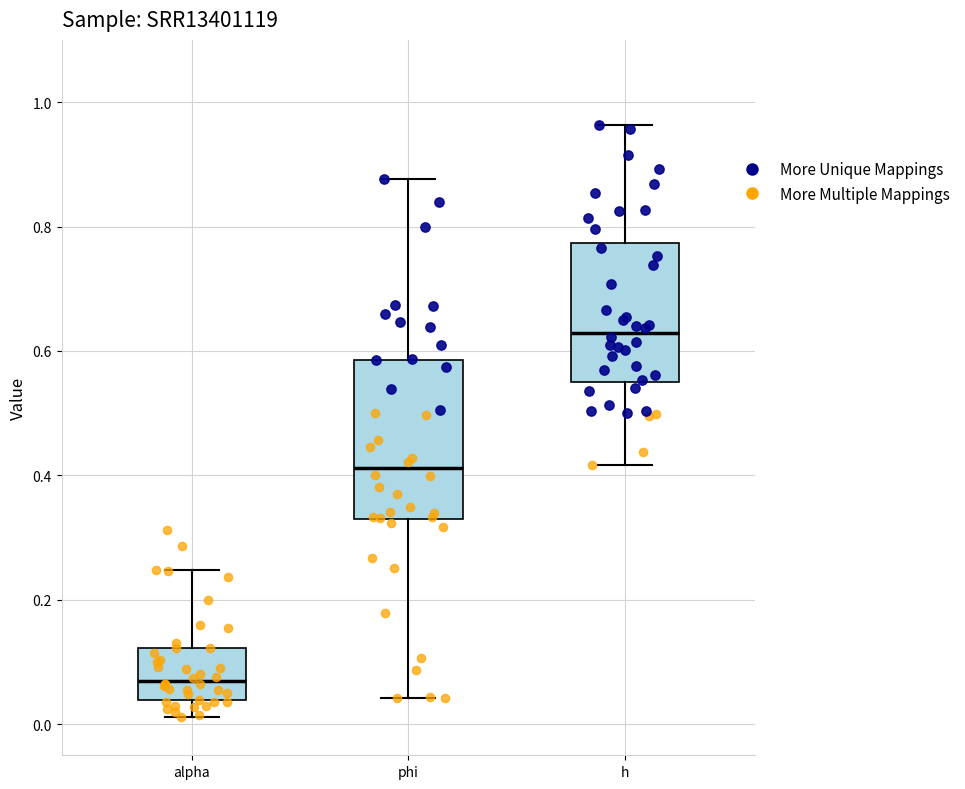

Reading left to right, transcribe this box plot: for each box, give where its median line is, the range the box spans, and where its two whiskers end, as read against the y-axis. The values are not printed on the chart, so give them approximately, as read against the axis.

alpha: median 0.06, box 0.04 to 0.12, whiskers 0.02 to 0.24
phi: median 0.42, box 0.32 to 0.58, whiskers 0.04 to 0.88
h: median 0.62, box 0.56 to 0.78, whiskers 0.42 to 0.96